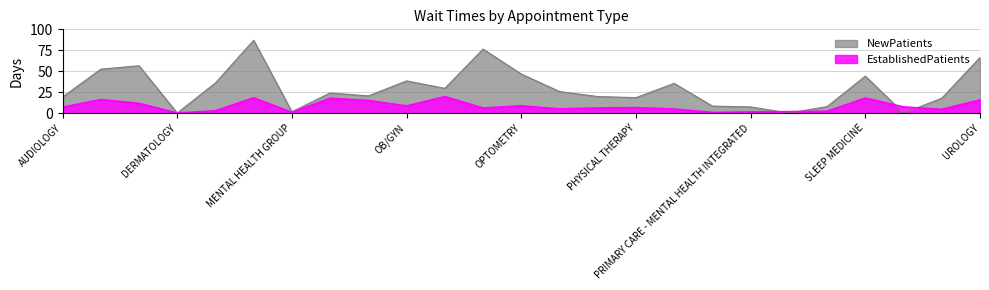

List the series in order of their overall mean, lowest first.

EstablishedPatients, NewPatients